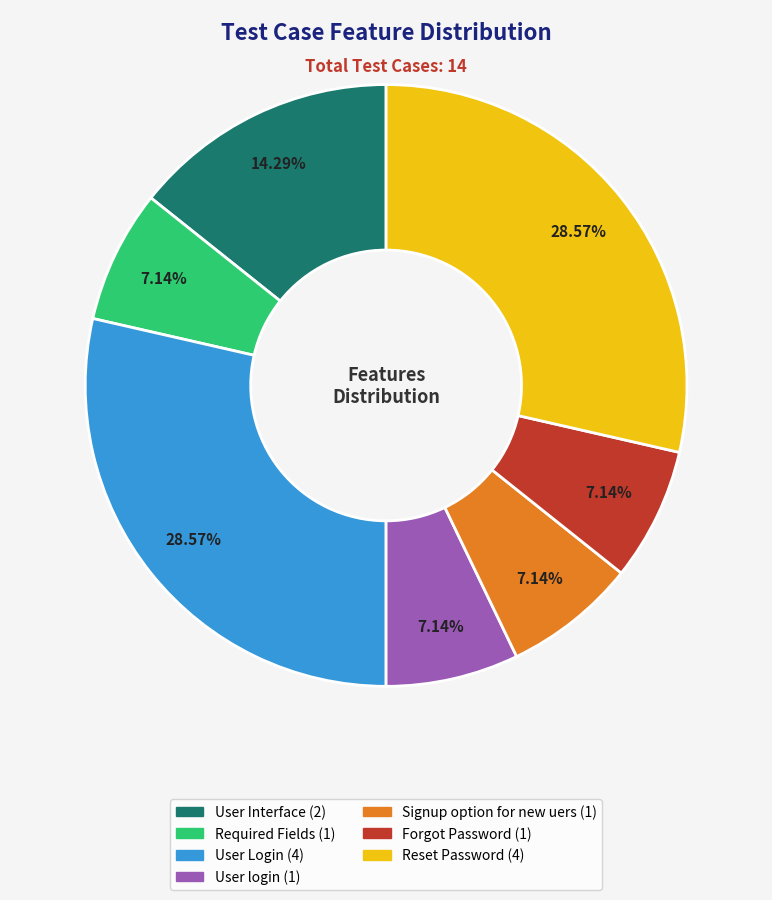

Do Required Fields and Signup option for new uers together represent more than half of the pie?

No